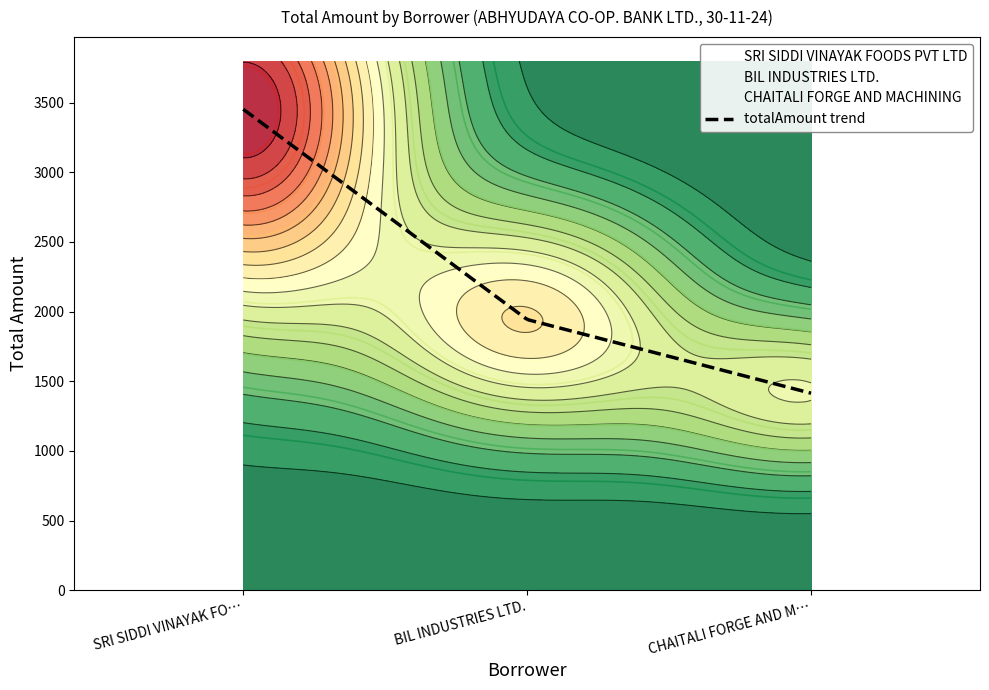

Read the value at SRI SIDDI VINAYAK FOODS PVT LTD.

3453